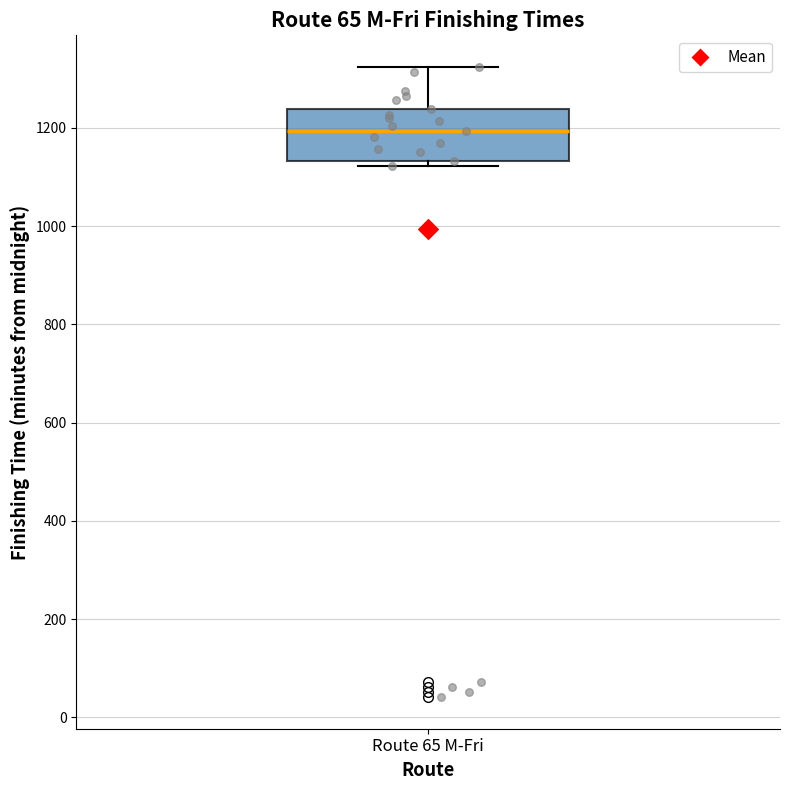

Where is the lower edge of the box for Route 65 M-Fri on the y-axis? The values are not printed on the chart, so give them approximately, as read against the axis.

1140